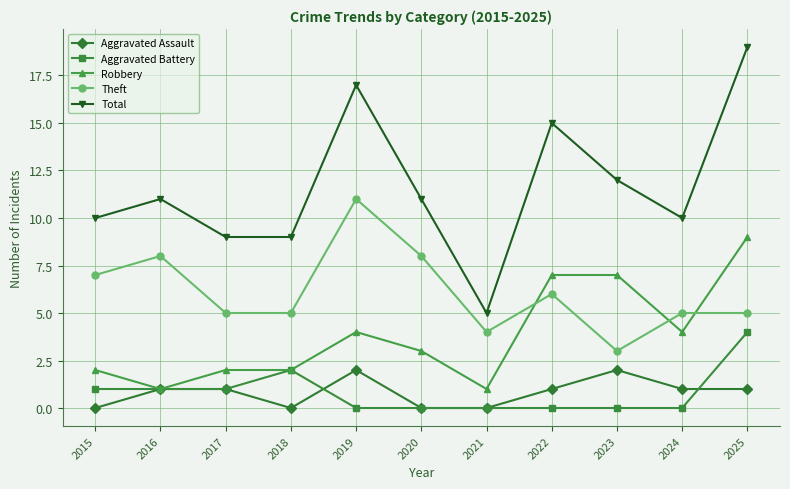

The value of Aggravated Assault at 2016 is 2. True or false?

False